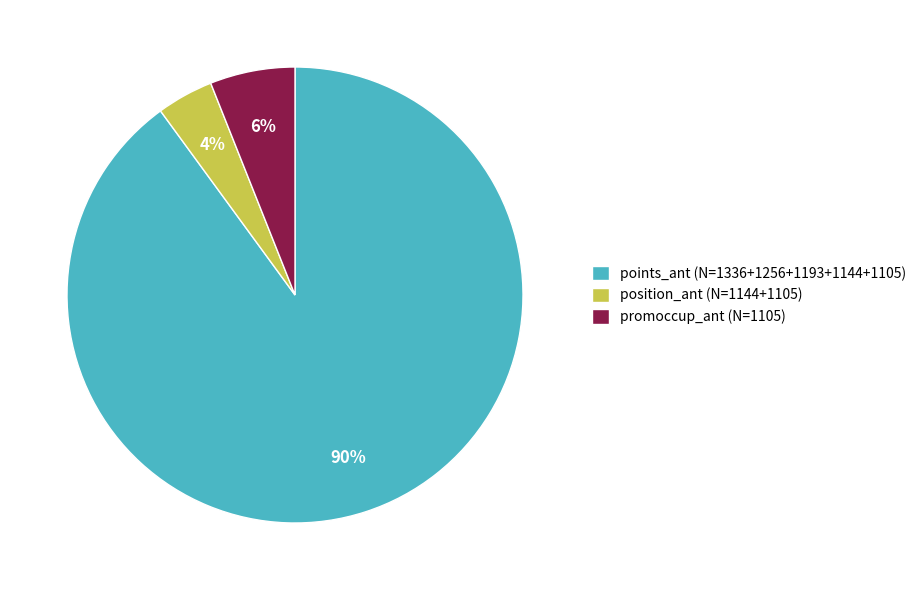

Rank the categories by value from highest to lowest.

points_ant (N=1336+1256+1193+1144+1105), promoccup_ant (N=1105), position_ant (N=1144+1105)